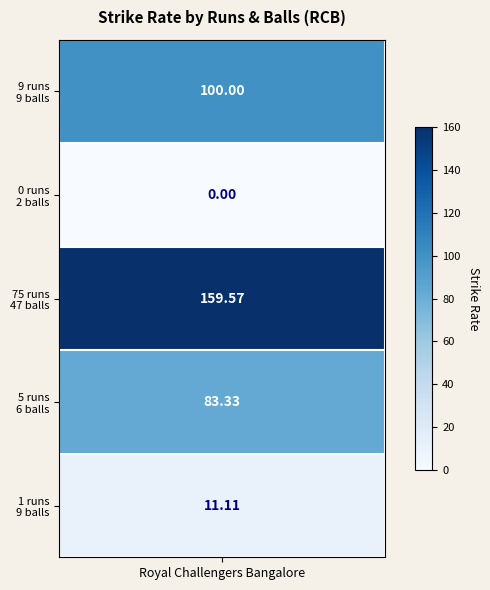

The chart shows a value of -59.0 at 1. True or false?

False